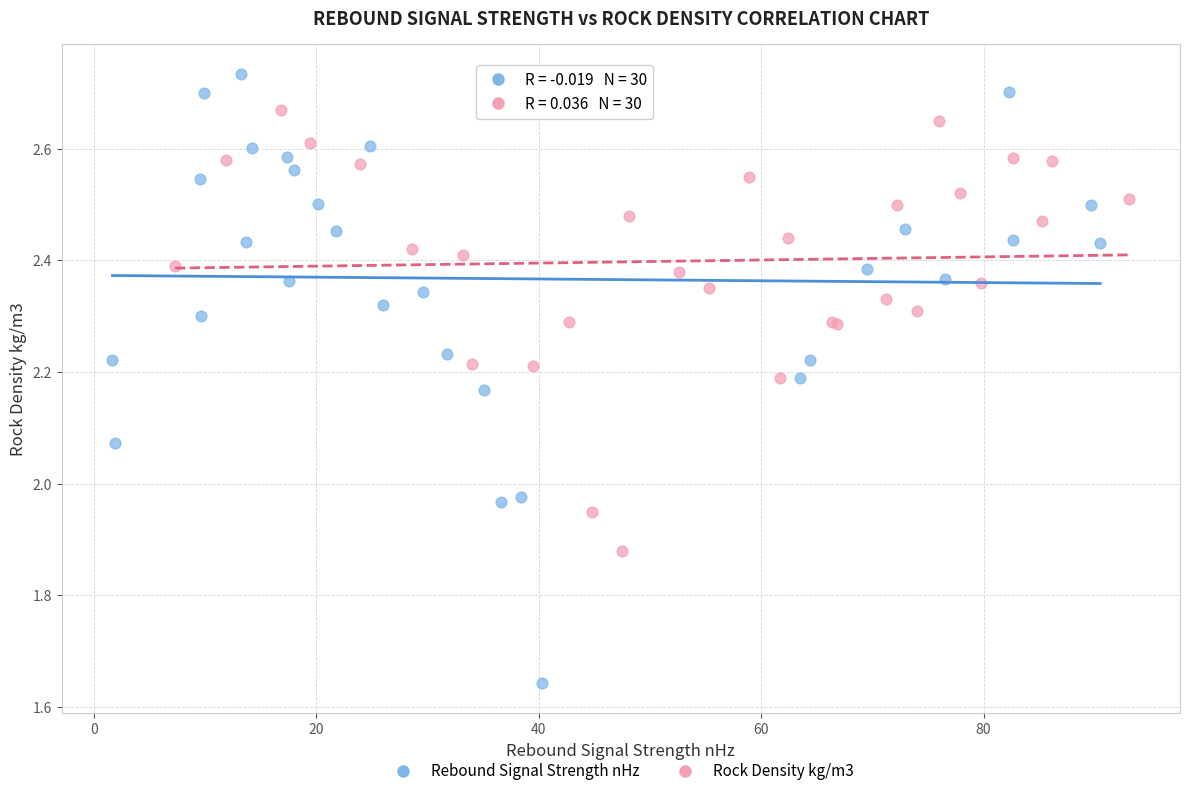

Which series reaches the maximum Y coordinate?

Rebound Signal Strength nHz